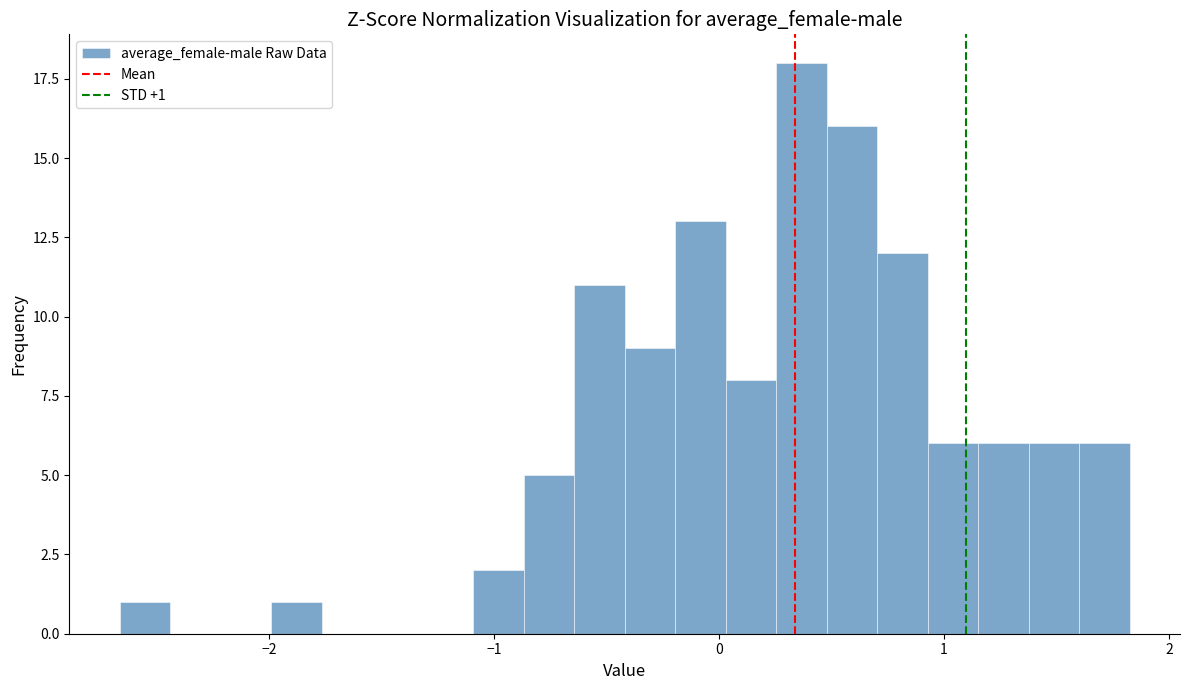

Around what value on the x-axis is the tallest bar? Give the approximate position of its centre, as read against the axis.

0.4